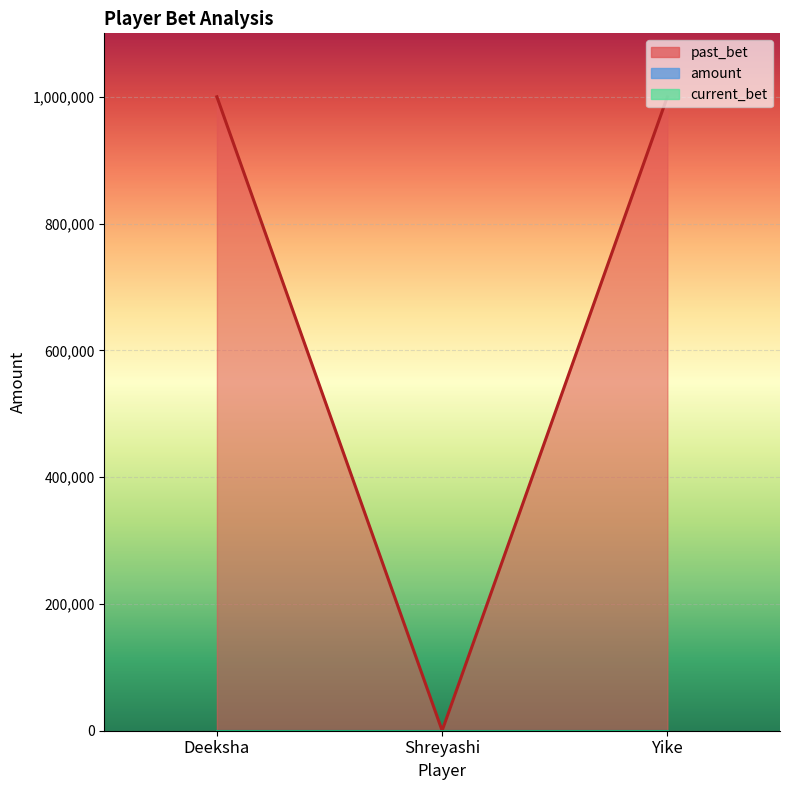

At which label is current_bet closest to 0?

Deeksha